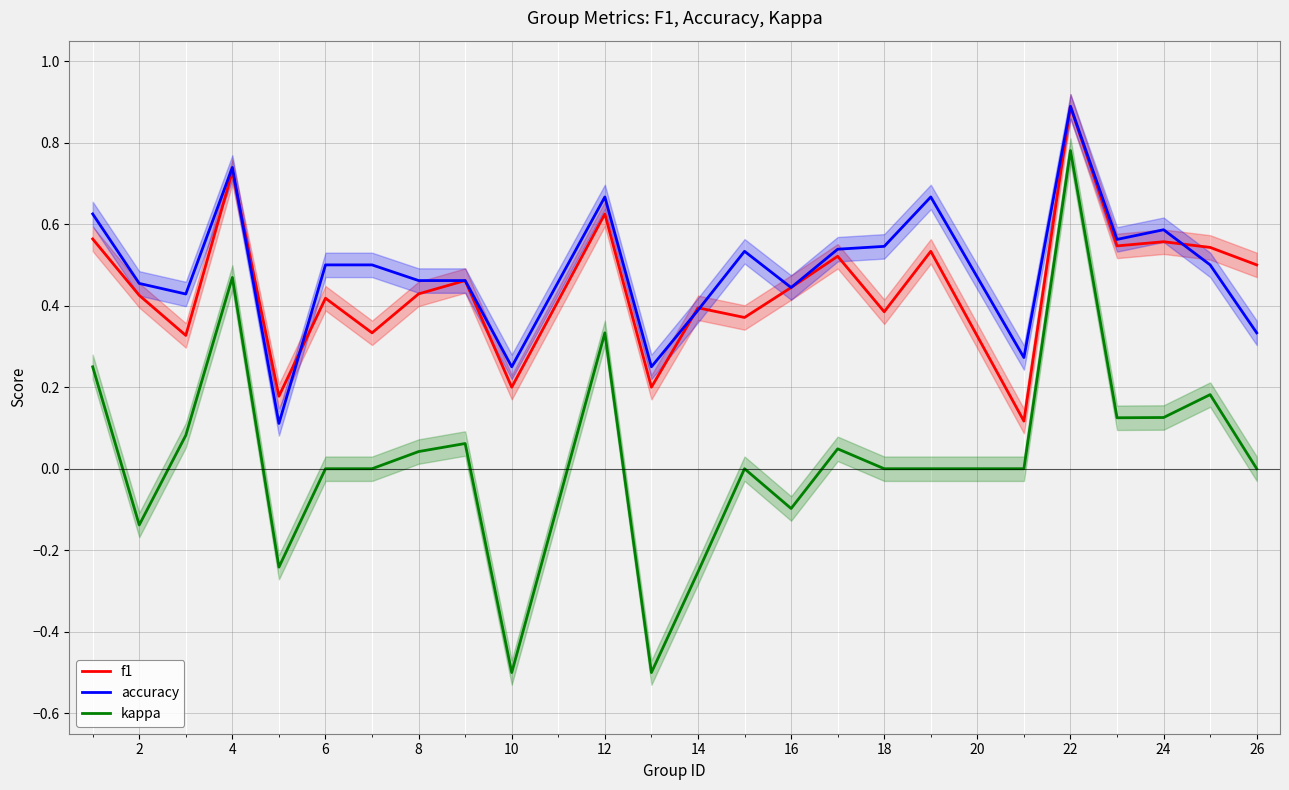

True or false: kappa and accuracy cross at least once.

False